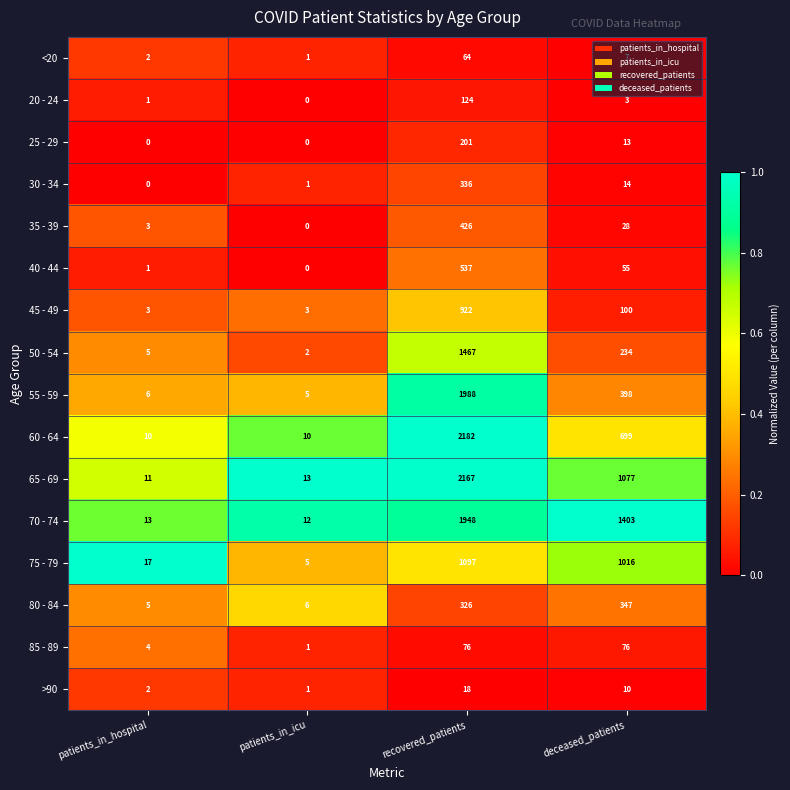

Which series has the largest total across all categories?

70 - 74